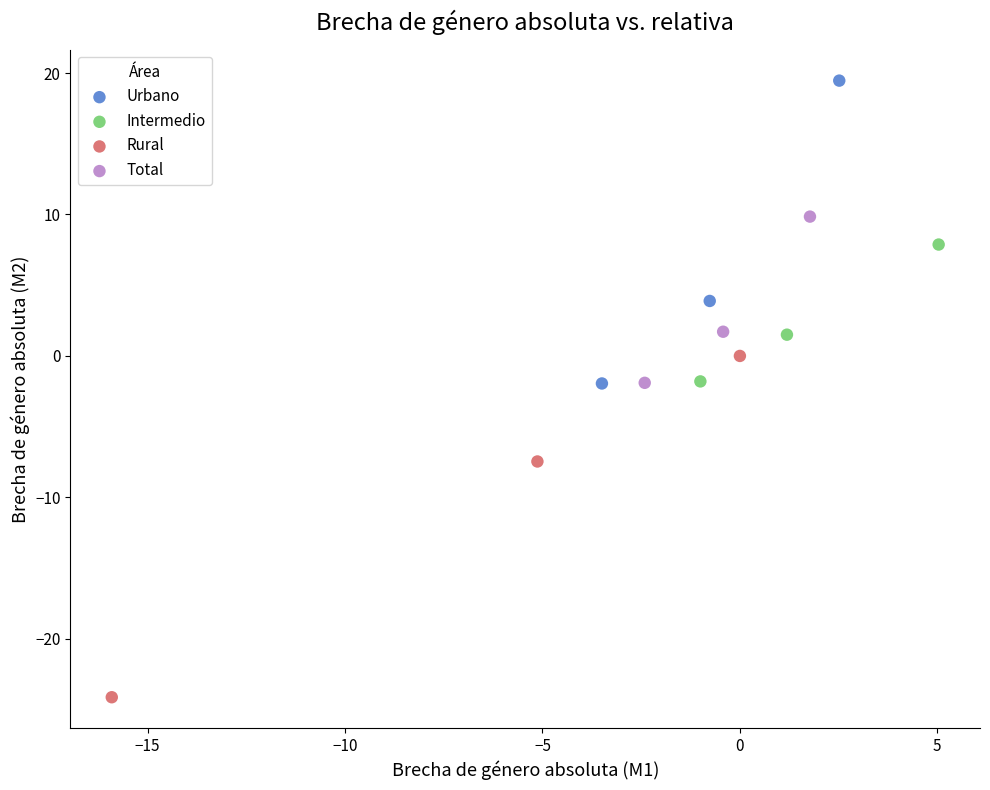

Which series contains the highest Y value?

Urbano